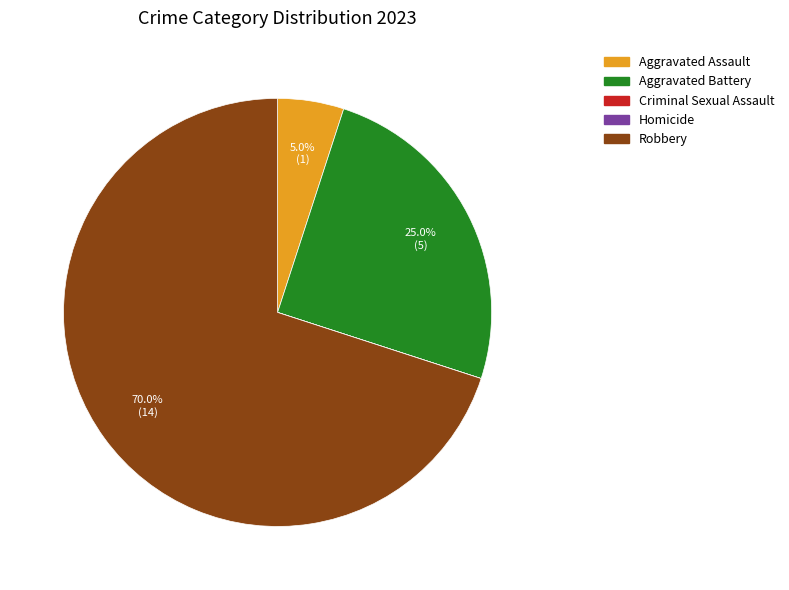

Which slice is the largest?

Robbery